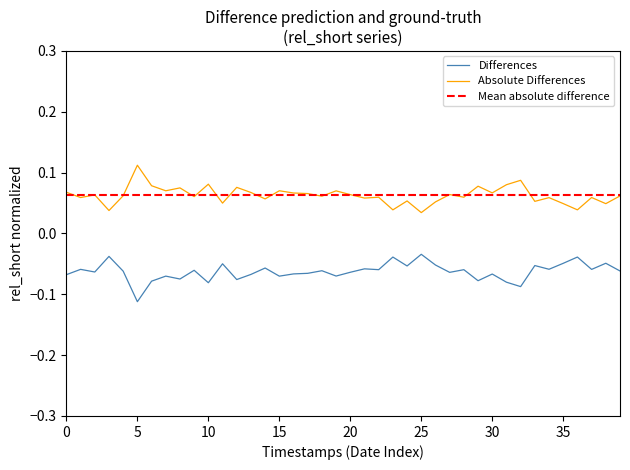

True or false: Differences and Absolute Differences cross at least once.

False